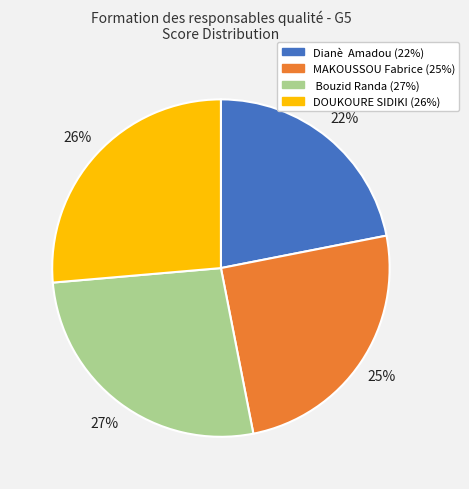

Which slice is the smallest?

Dianè Amadou